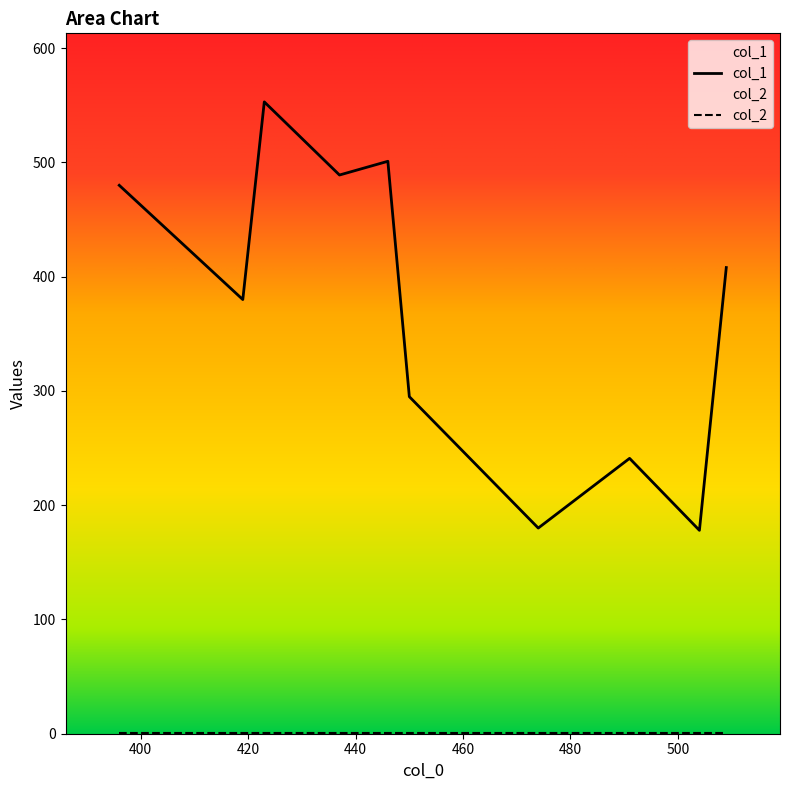

What is the value of the col_2 point at the 10th from the left?

1